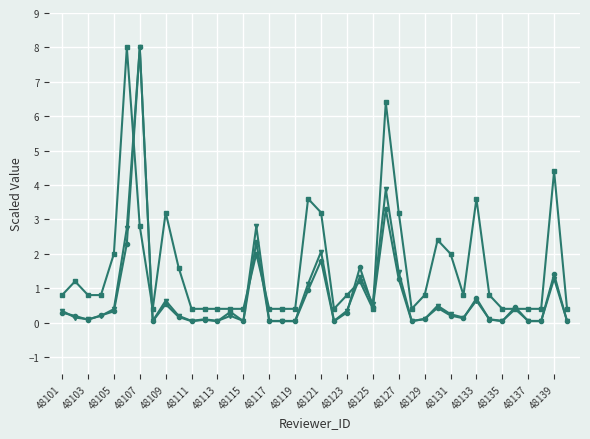

What is the greatest value displayed?

8.0